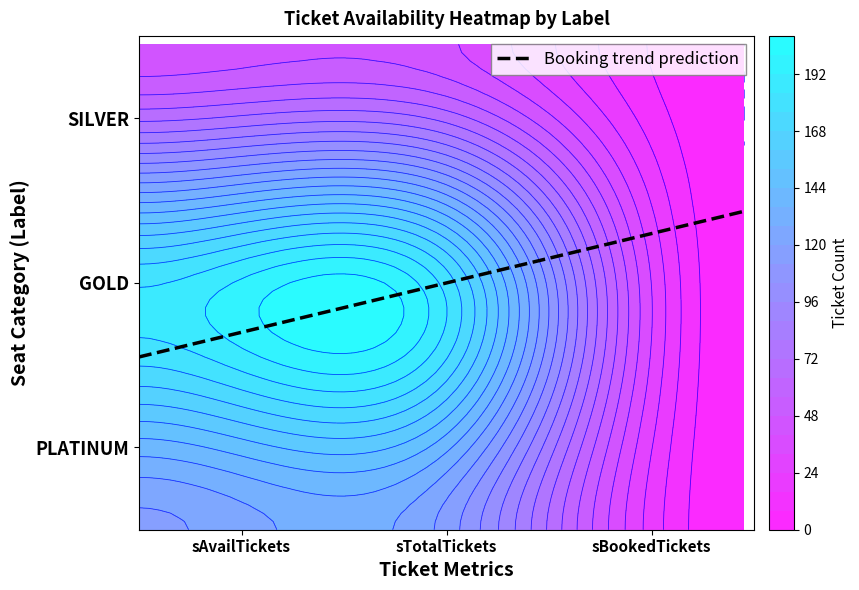

List the series in order of their peak value, highest first.

GOLD, PLATINUM, SILVER